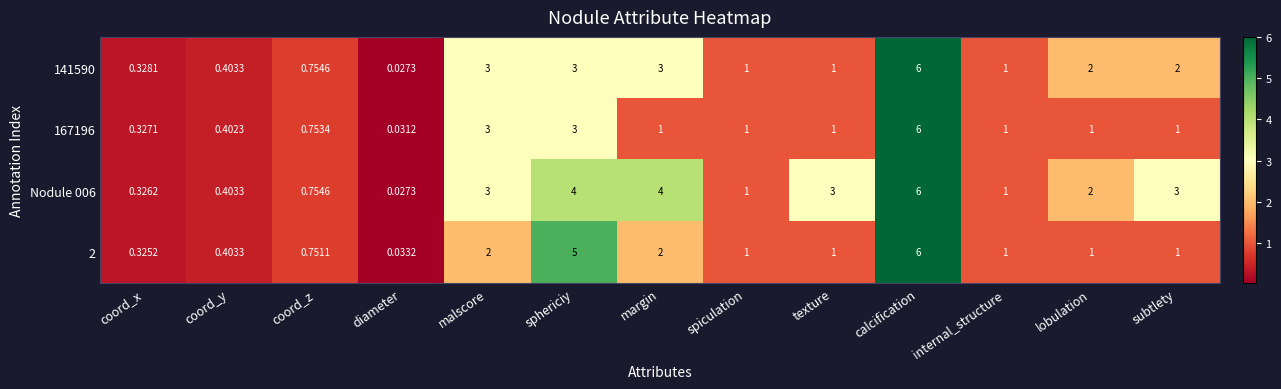

Is the value of 2 at margin greater than the value of 167196 at lobulation?

Yes